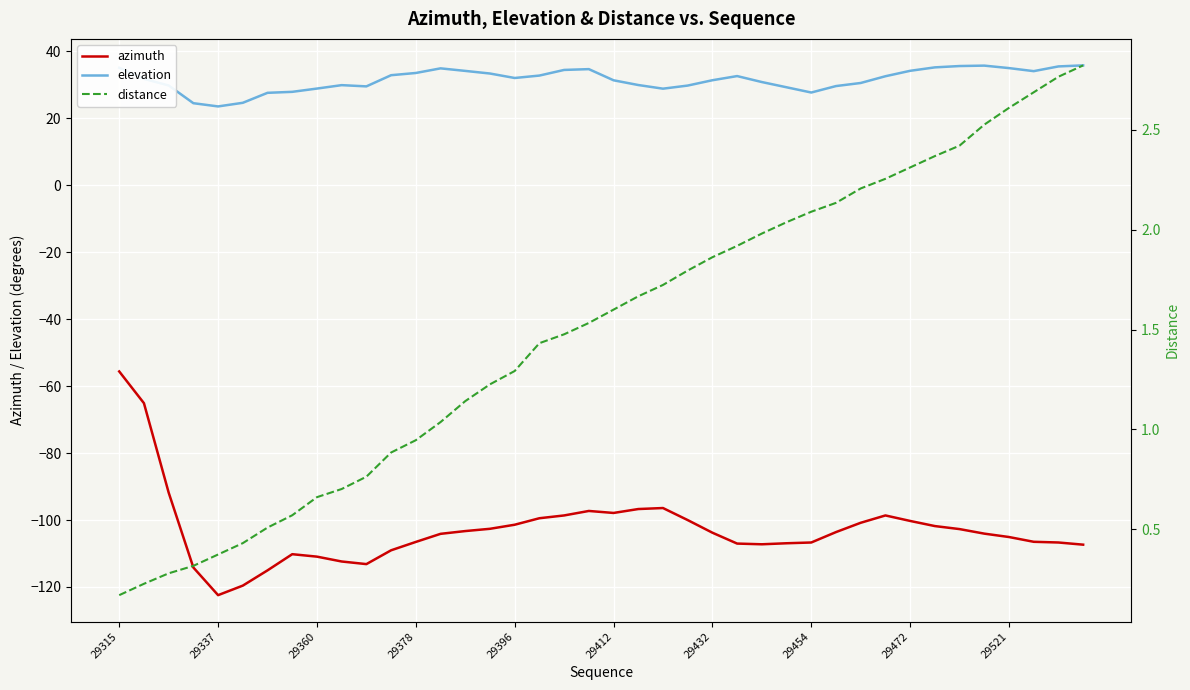

What is the sum of the azimuth values at 35 and 21?

-200.8